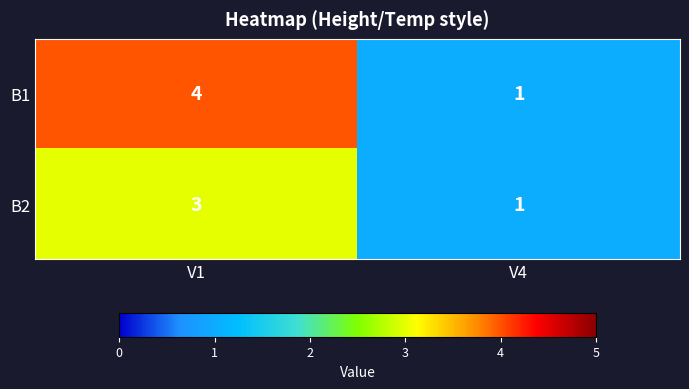

Rank the categories by B1 value from highest to lowest.

V1, V4